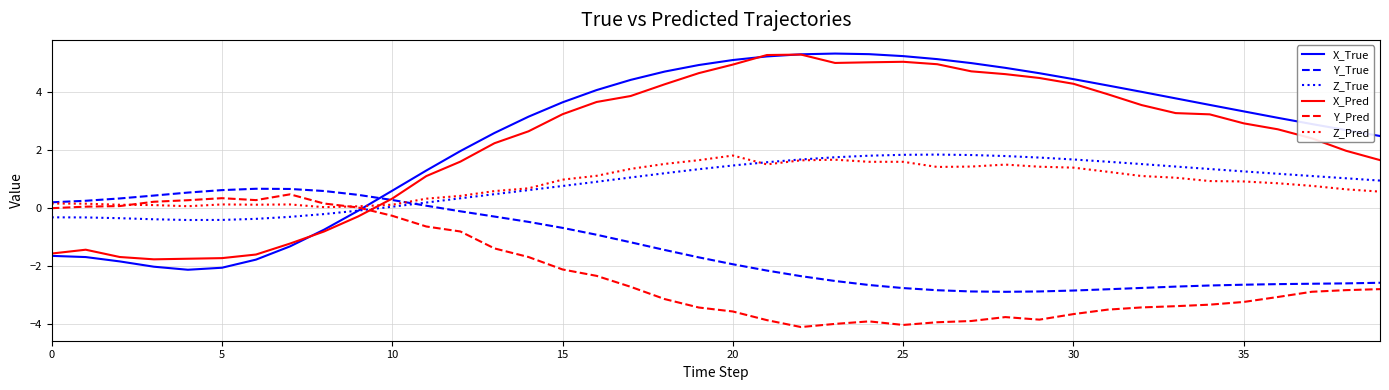

After their last crossing, which series has the higher values: Y_Pred or X_Pred?

X_Pred